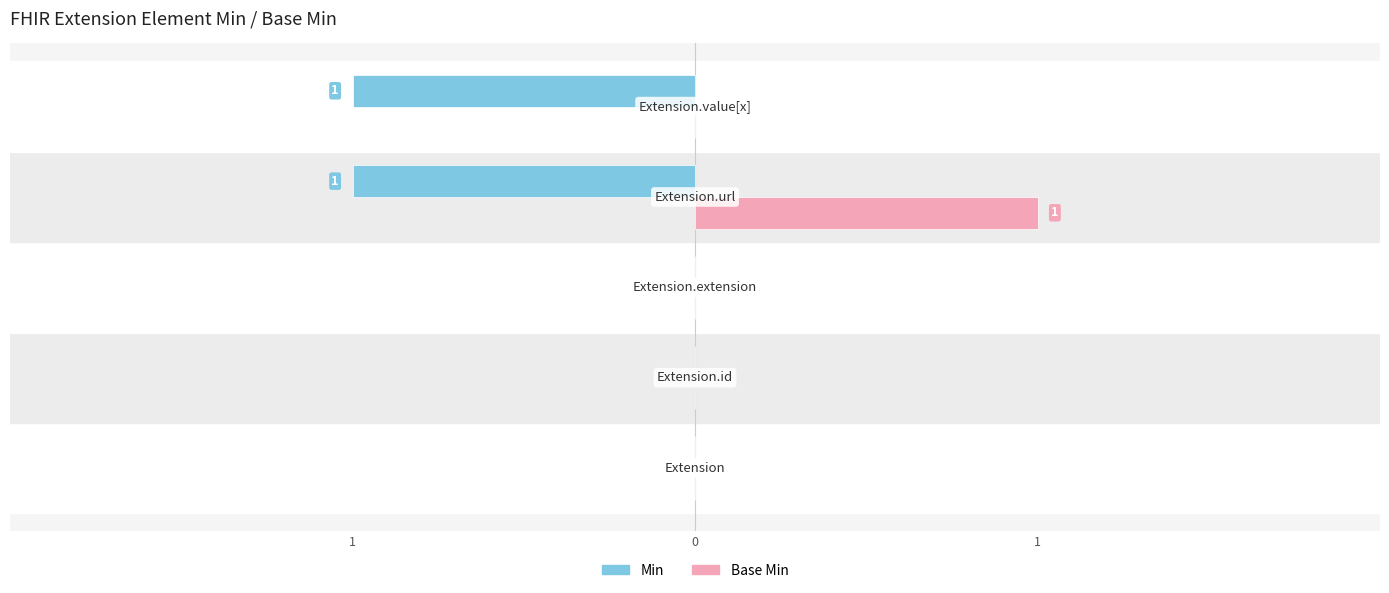

Does the chart contain any negative values?

No